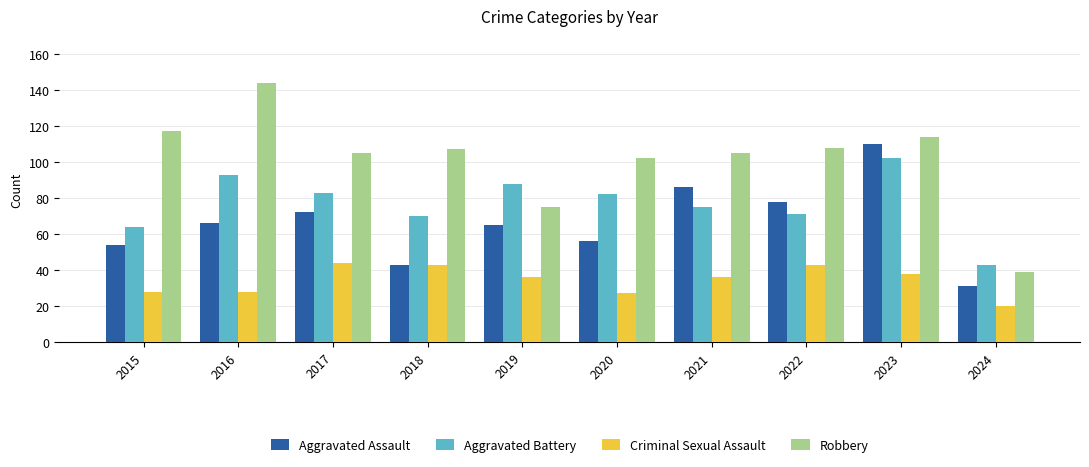

Reading left to right, list all the values displayed in this chart.

Aggravated Assault: 2015=54	2016=66	2017=72	2018=43	2019=65	2020=56	2021=86	2022=78	2023=110	2024=31
Aggravated Battery: 2015=64	2016=93	2017=83	2018=70	2019=88	2020=82	2021=75	2022=71	2023=102	2024=43
Criminal Sexual Assault: 2015=28	2016=28	2017=44	2018=43	2019=36	2020=27	2021=36	2022=43	2023=38	2024=20
Robbery: 2015=117	2016=144	2017=105	2018=107	2019=75	2020=102	2021=105	2022=108	2023=114	2024=39